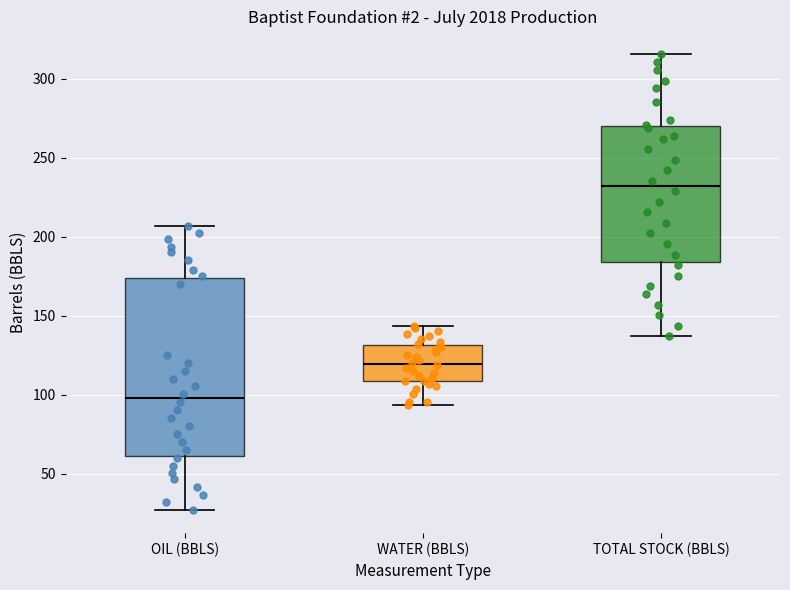

Which box's median line is the lowest?

OIL (BBLS)